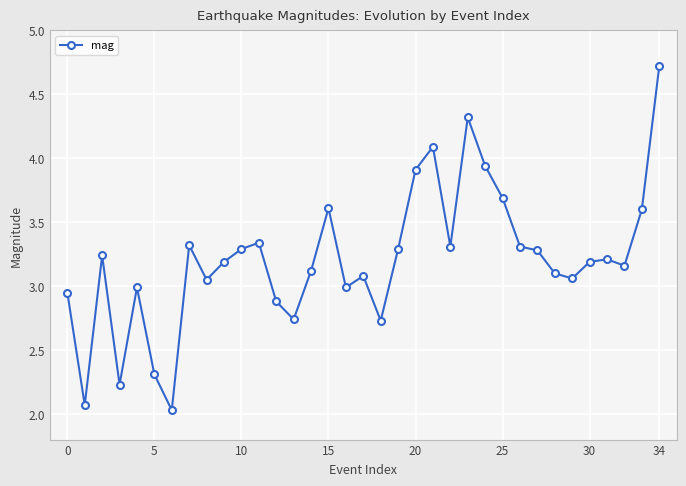

What is the smallest value displayed?

2.0